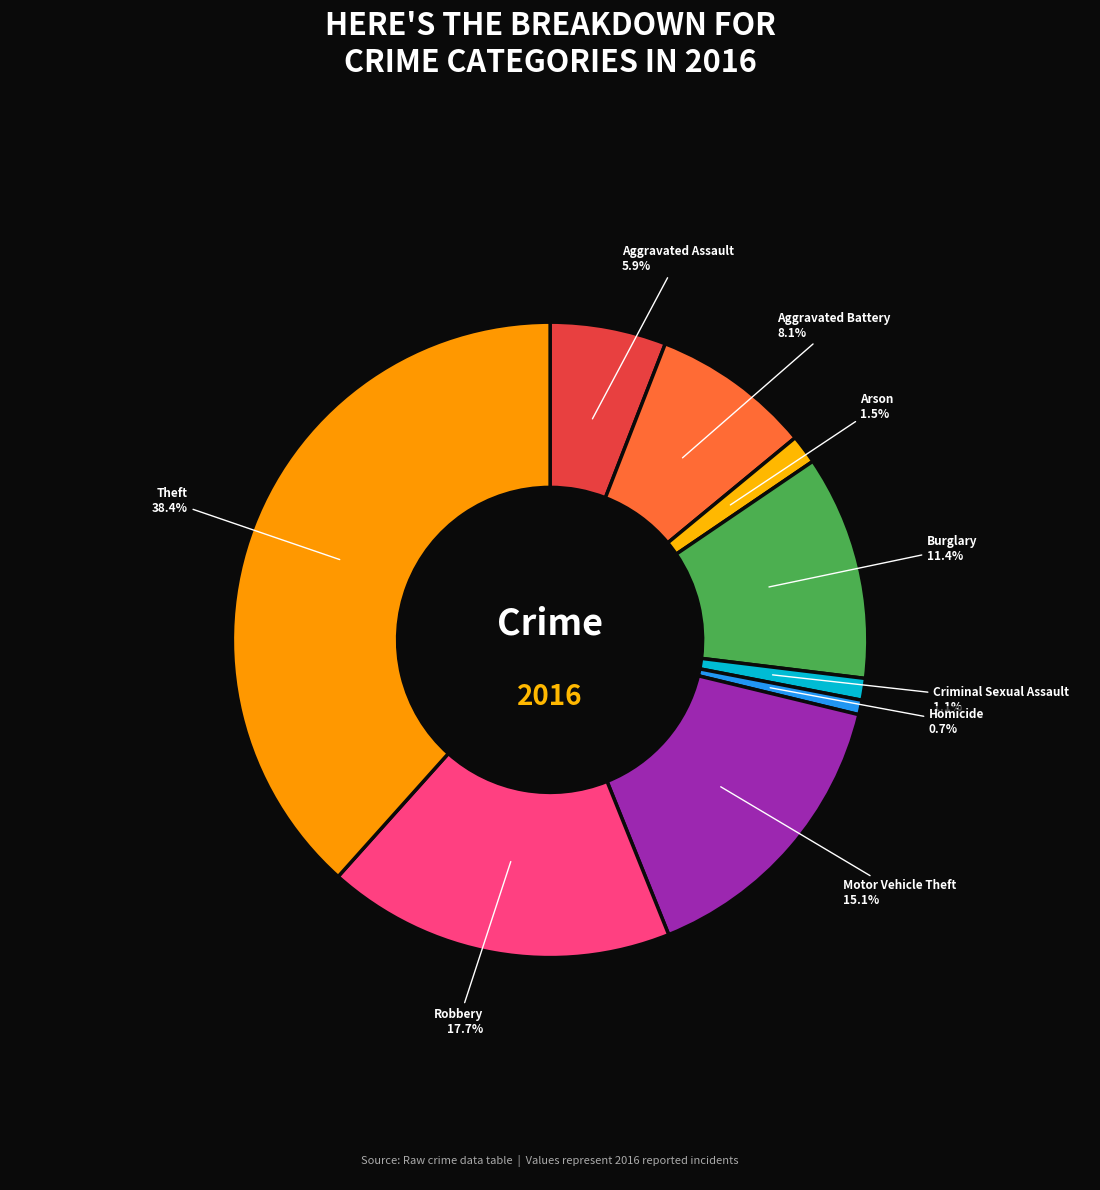

To the nearest percent, what is the average slice percentage?

11%